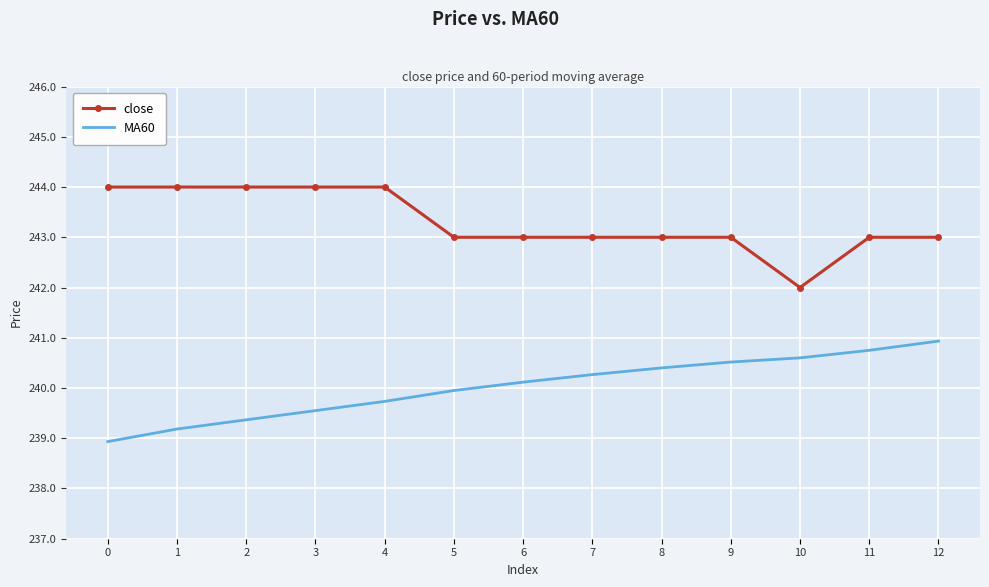

What is the difference between the maximum and minimum values in the MA60 series?

2.0